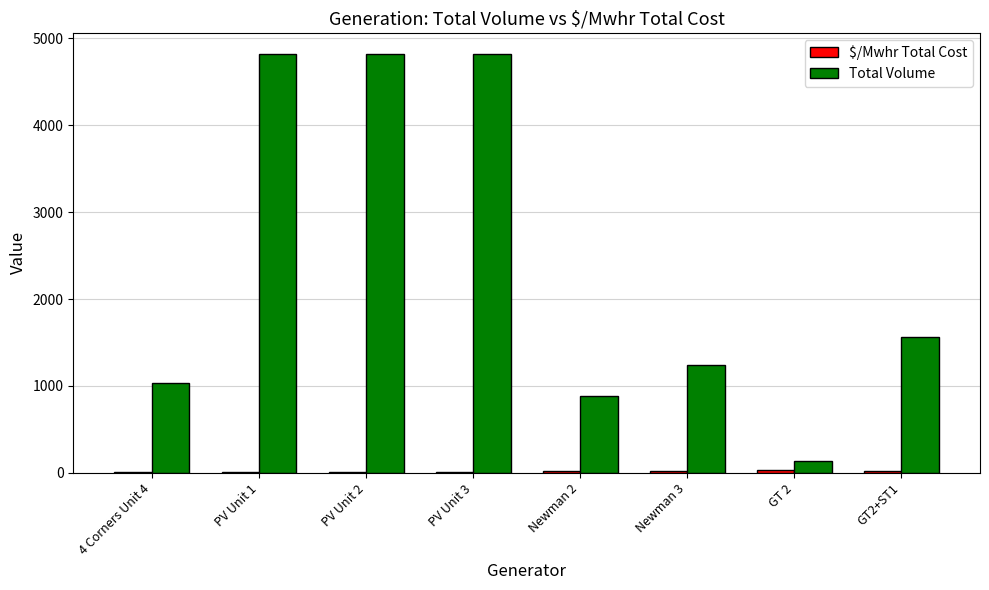

Which series has the widest spread of values?

Total Volume